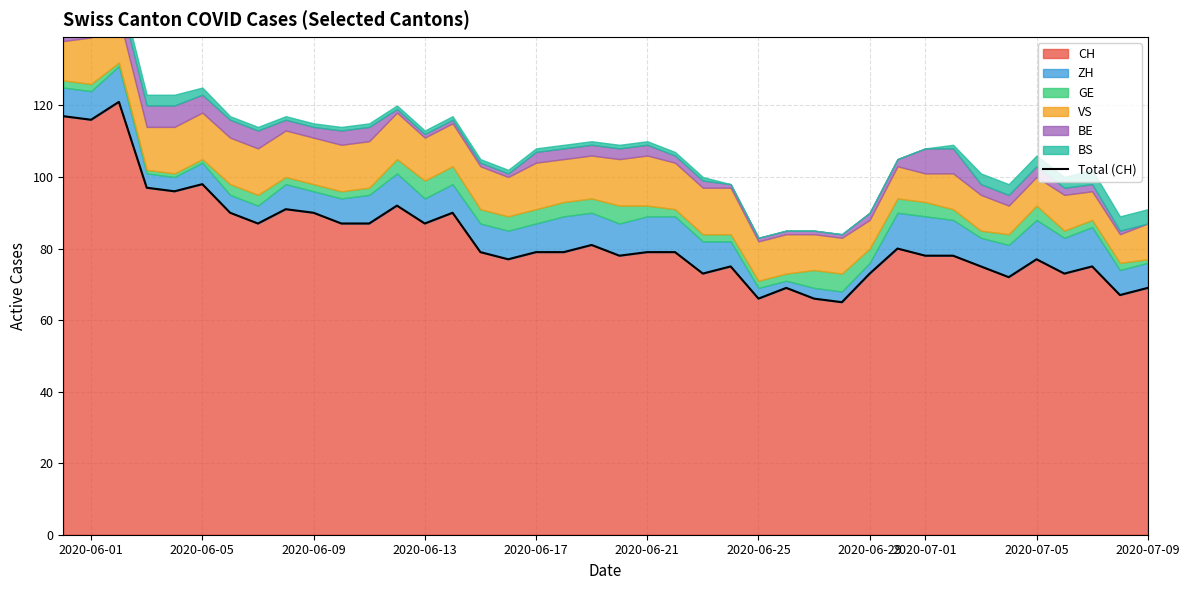

The CH series shows 79 at 2020-06-21. True or false?

True